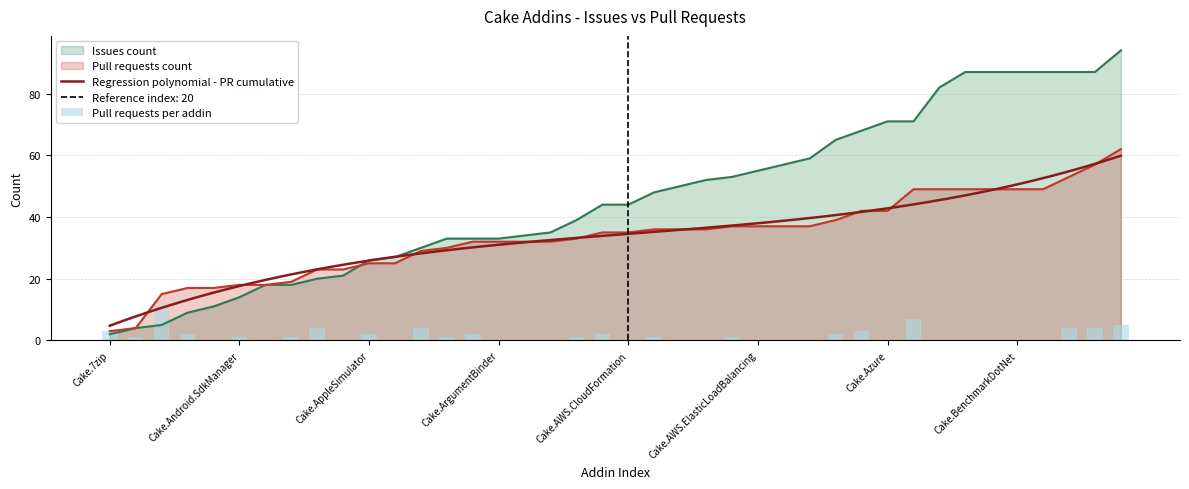

How many bars are there in total?

40